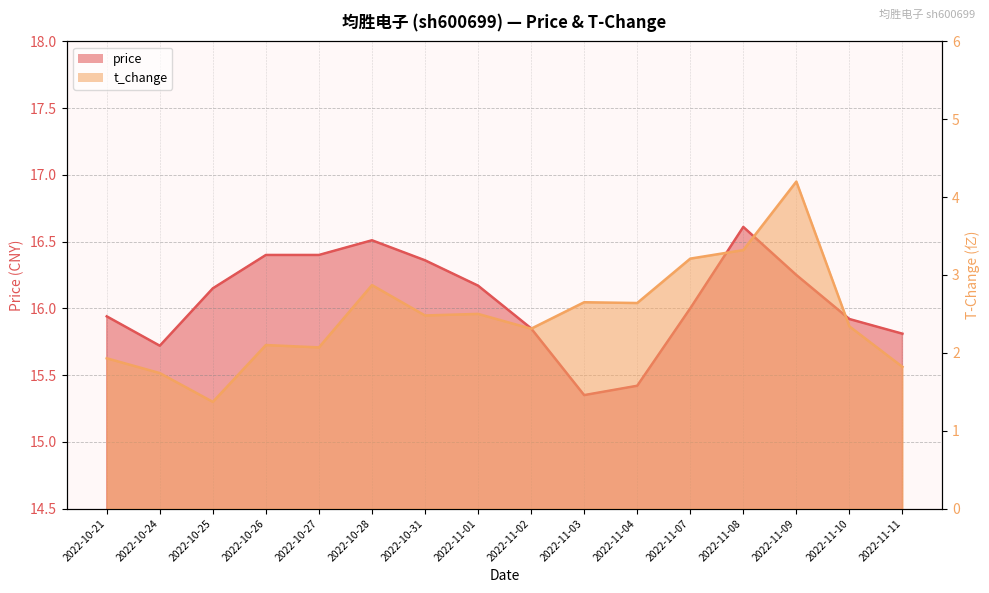

Where is the first local maximum for t_change?

2022-10-26